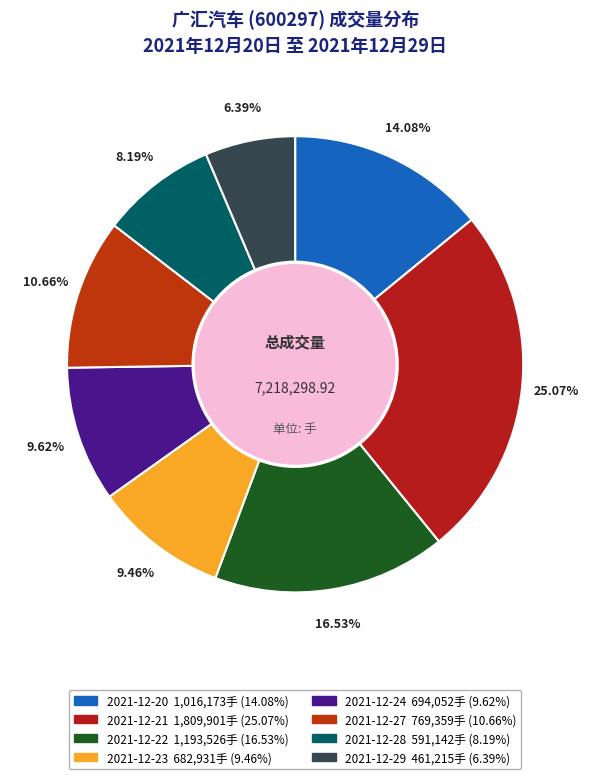

Is it true that 2021-12-28 is 1% of the pie?

False